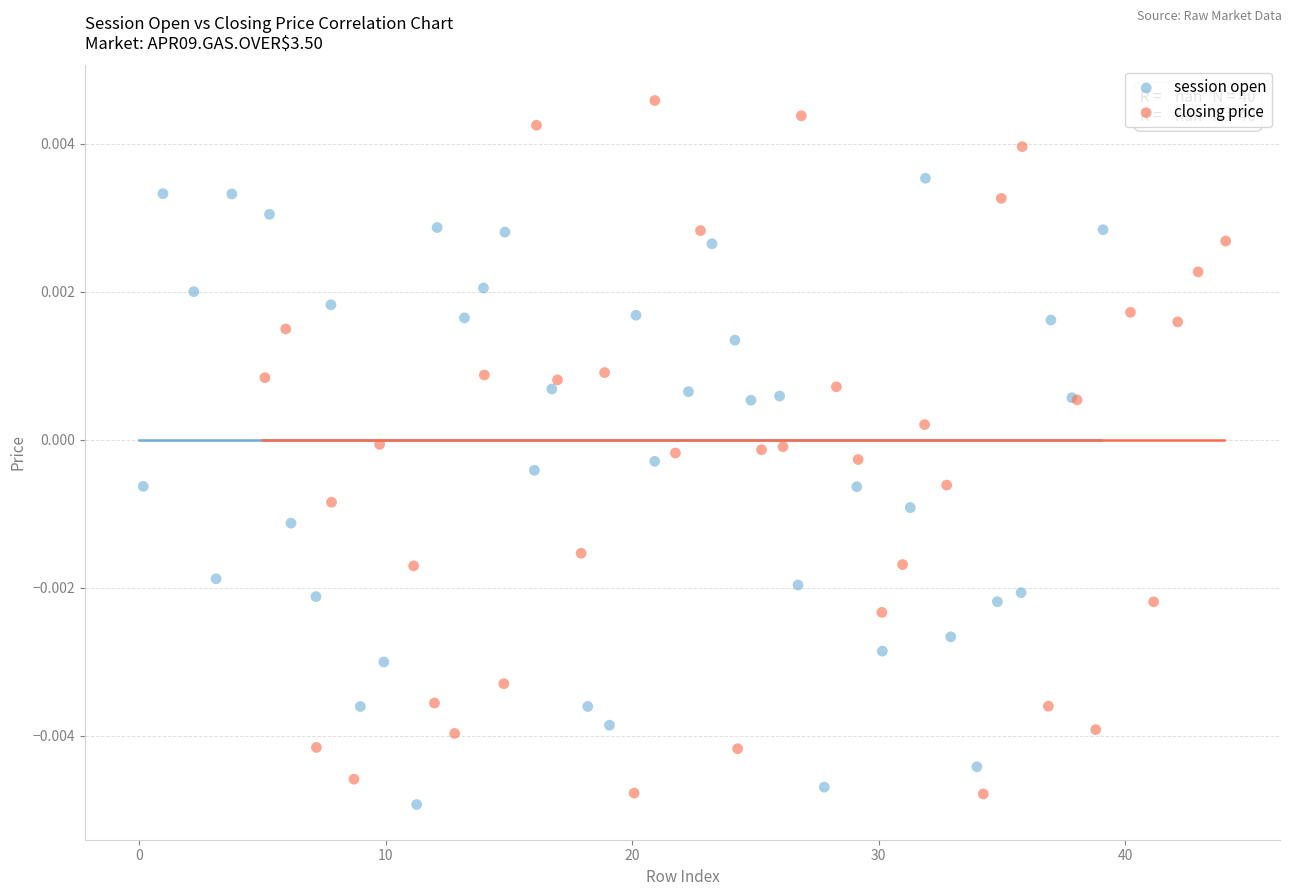

Which series has the widest spread of Y values?

closing price